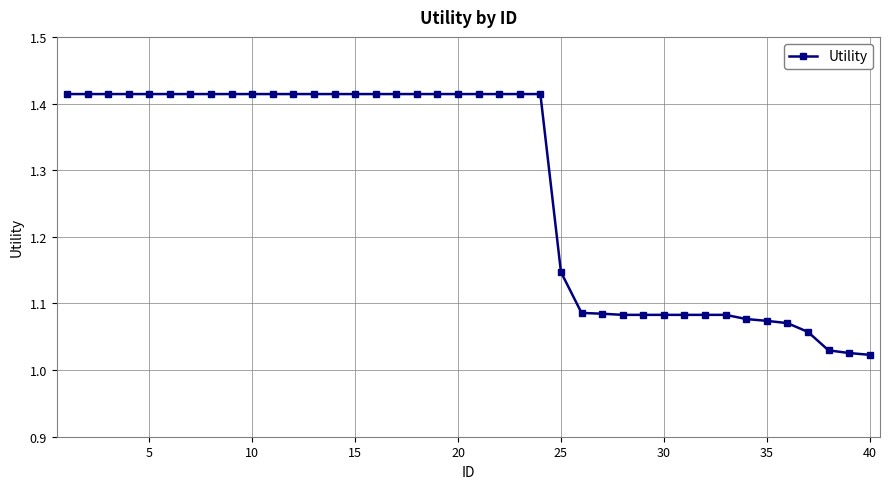

What is the average value?

1.3